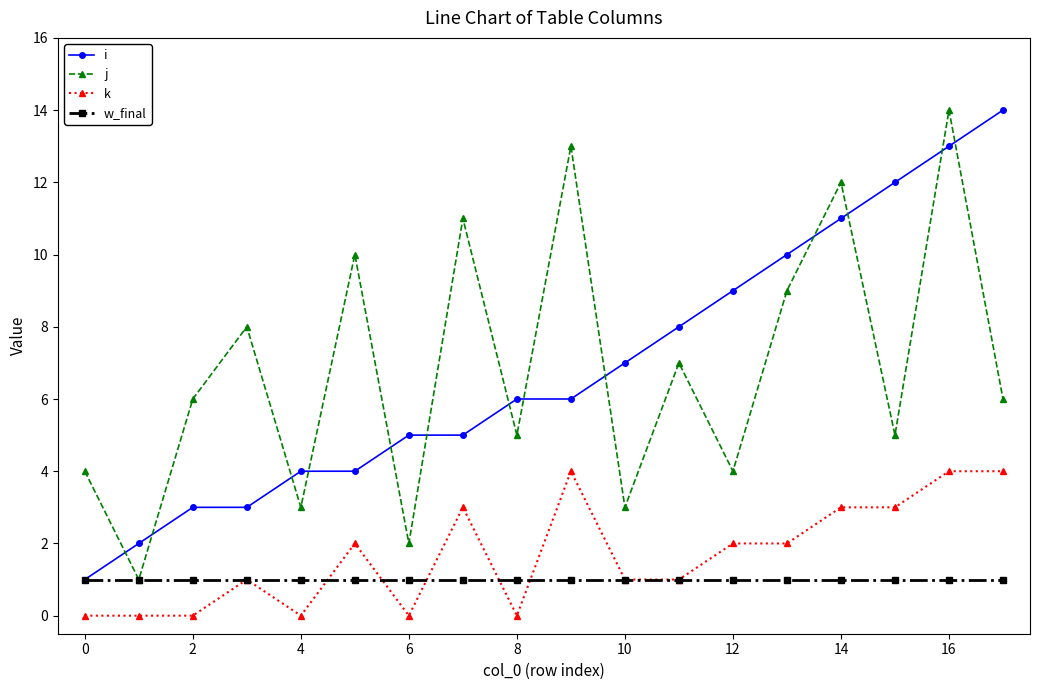

What is the highest value of the i series?

14